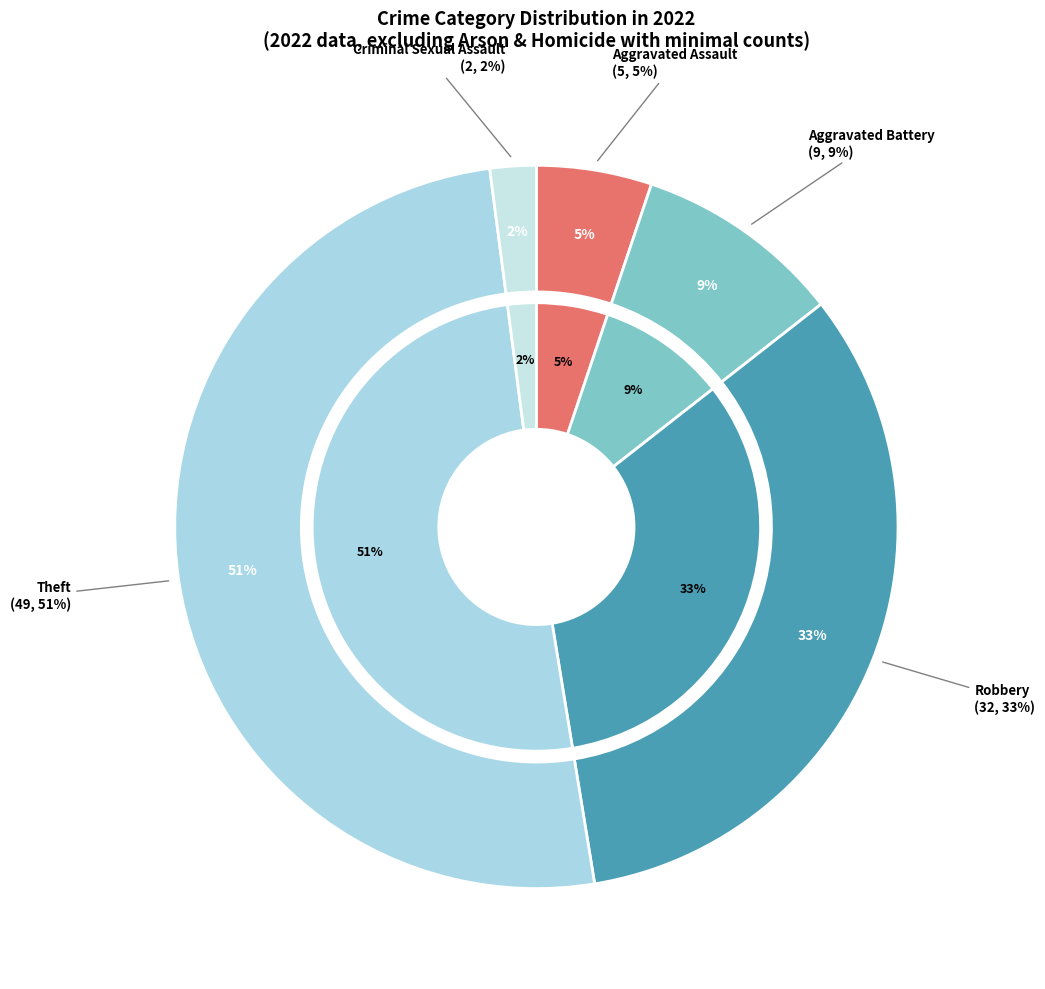

How many segments does this pie chart have?

5